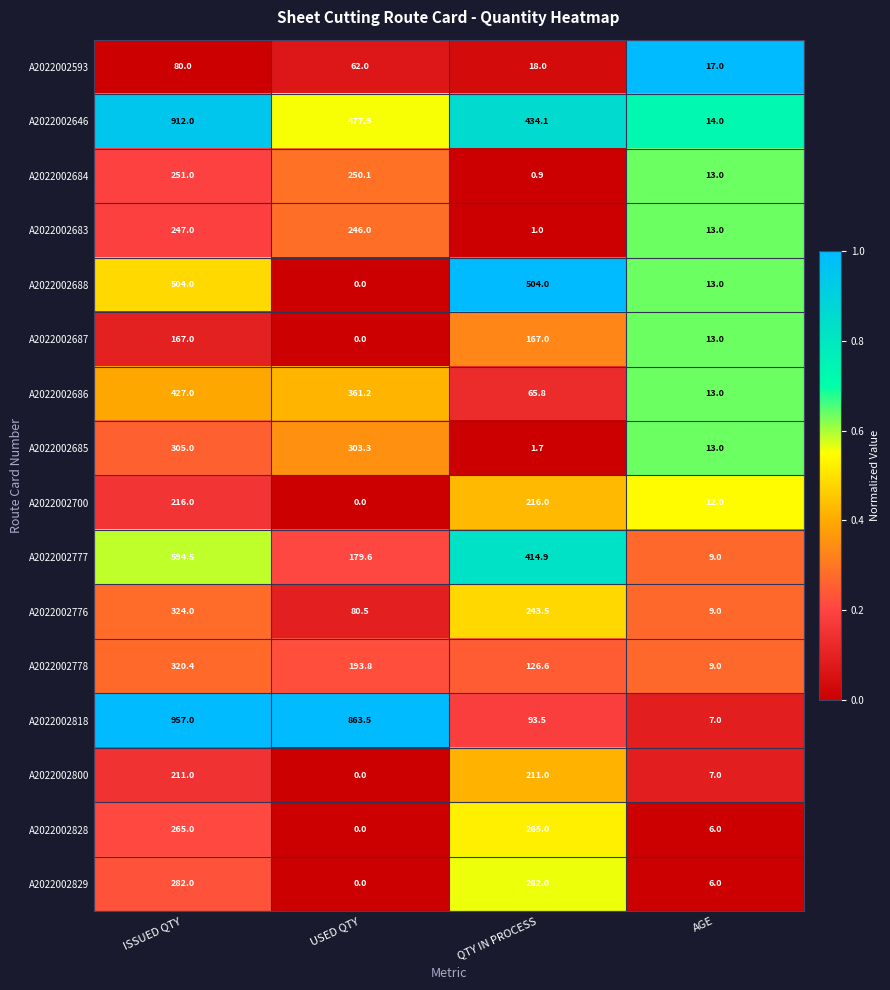

What is the difference between the A2022002687 values at AGE and QTY IN PROCESS?

154.0